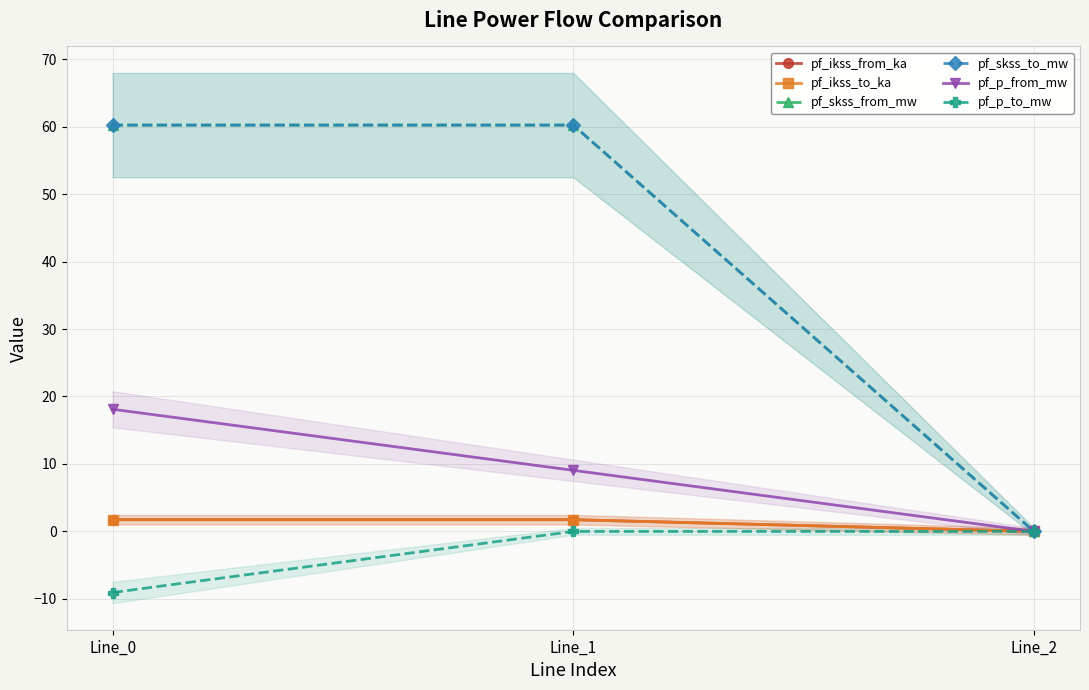

What is the smallest value displayed?

-9.1